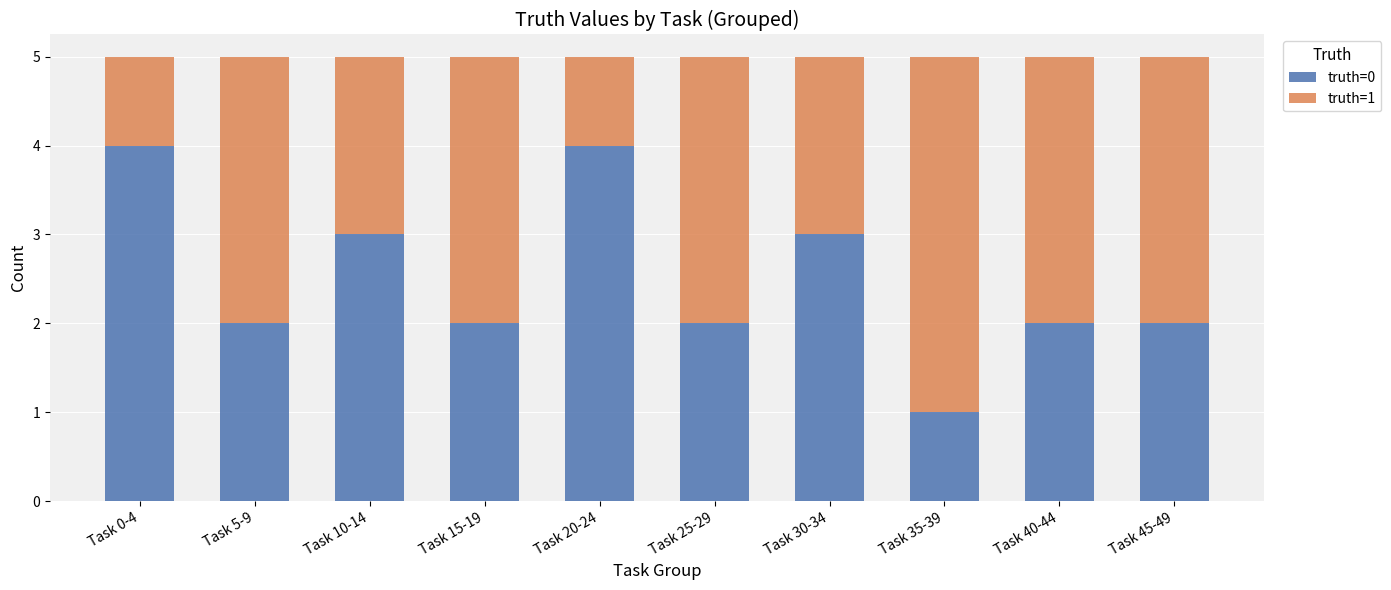

What is the difference between the second highest and minimum values in the truth=0 series?

3